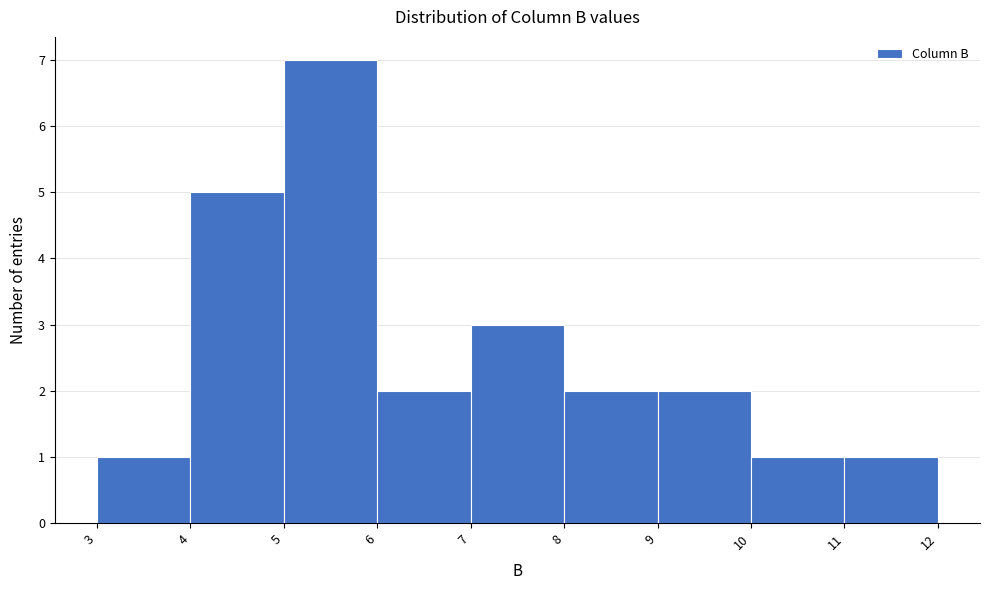

Reading left to right, list every bar in this chart as the range it spans on the x-axis followed by its height. The values are not printed on the chart, so give them approximately, as read against the axis.

3 to 4: 1
4 to 5: 5
5 to 6: 7
6 to 7: 2
7 to 8: 3
8 to 9: 2
9 to 10: 2
10 to 11: 1
11 to 12: 1